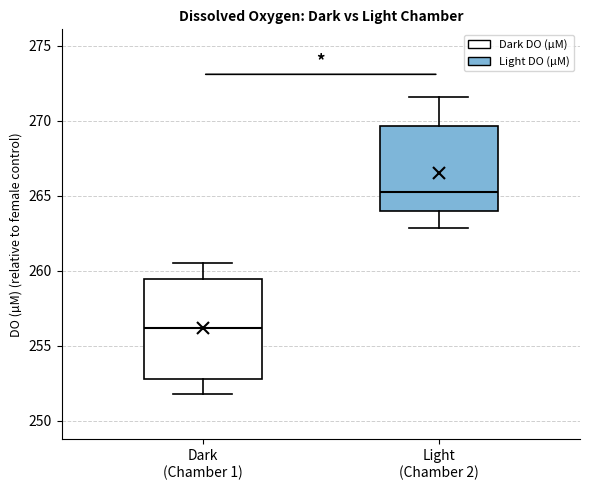

Where is the upper edge of the box for Dark (Chamber 1) on the y-axis? The values are not printed on the chart, so give them approximately, as read against the axis.

259.5